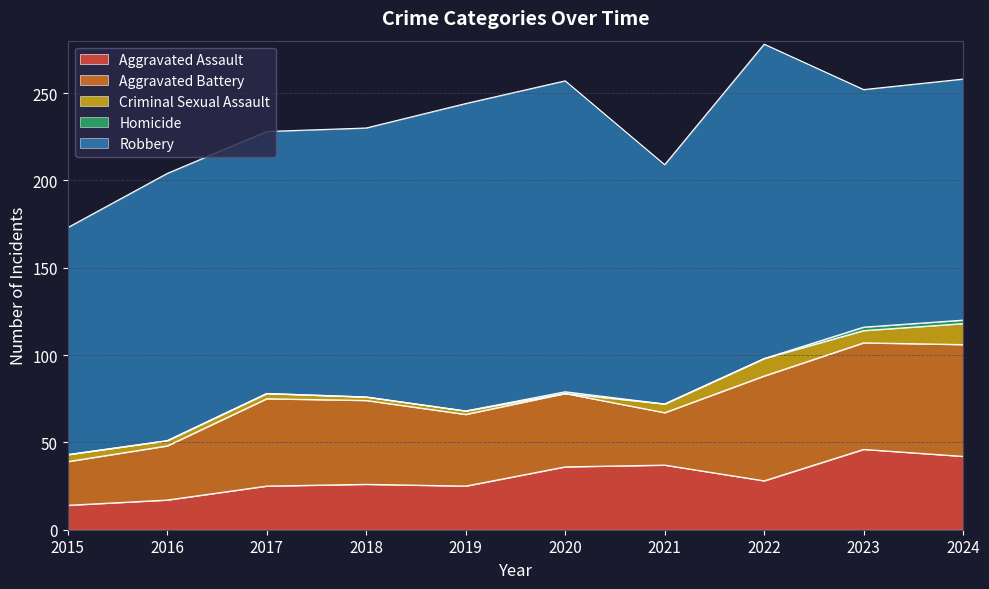

What is the difference between the second highest and second lowest values in the Aggravated Battery series?

31